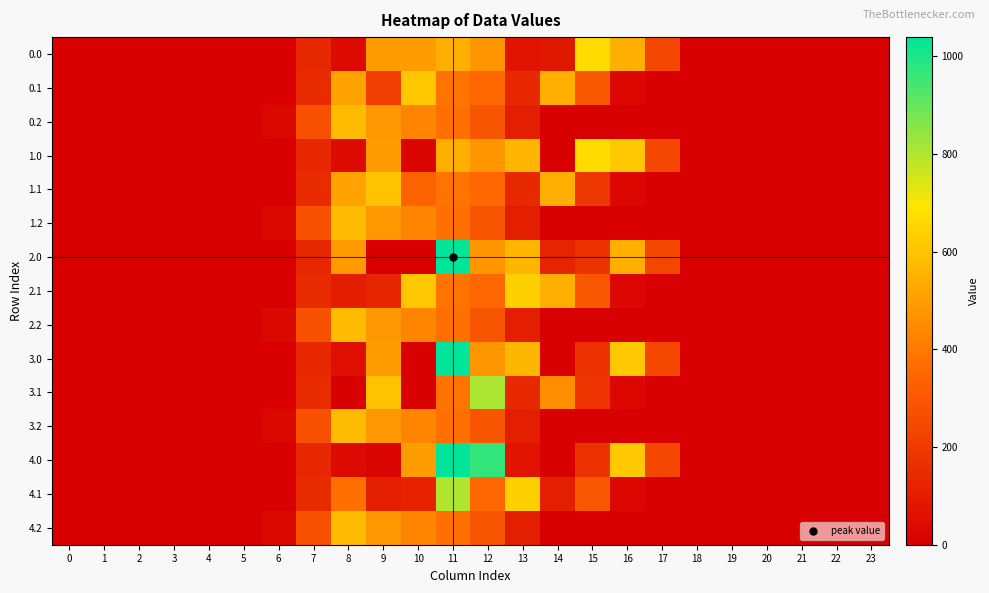

At how many categories does at least one series exceed 417?

9